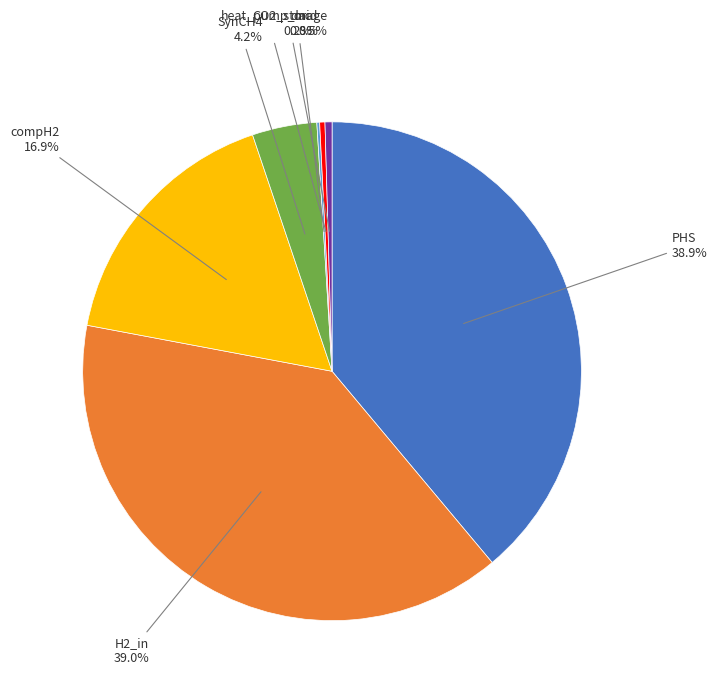

Between SynCH4 4.2% and PHS 38.9%, which is larger?

PHS 38.9%